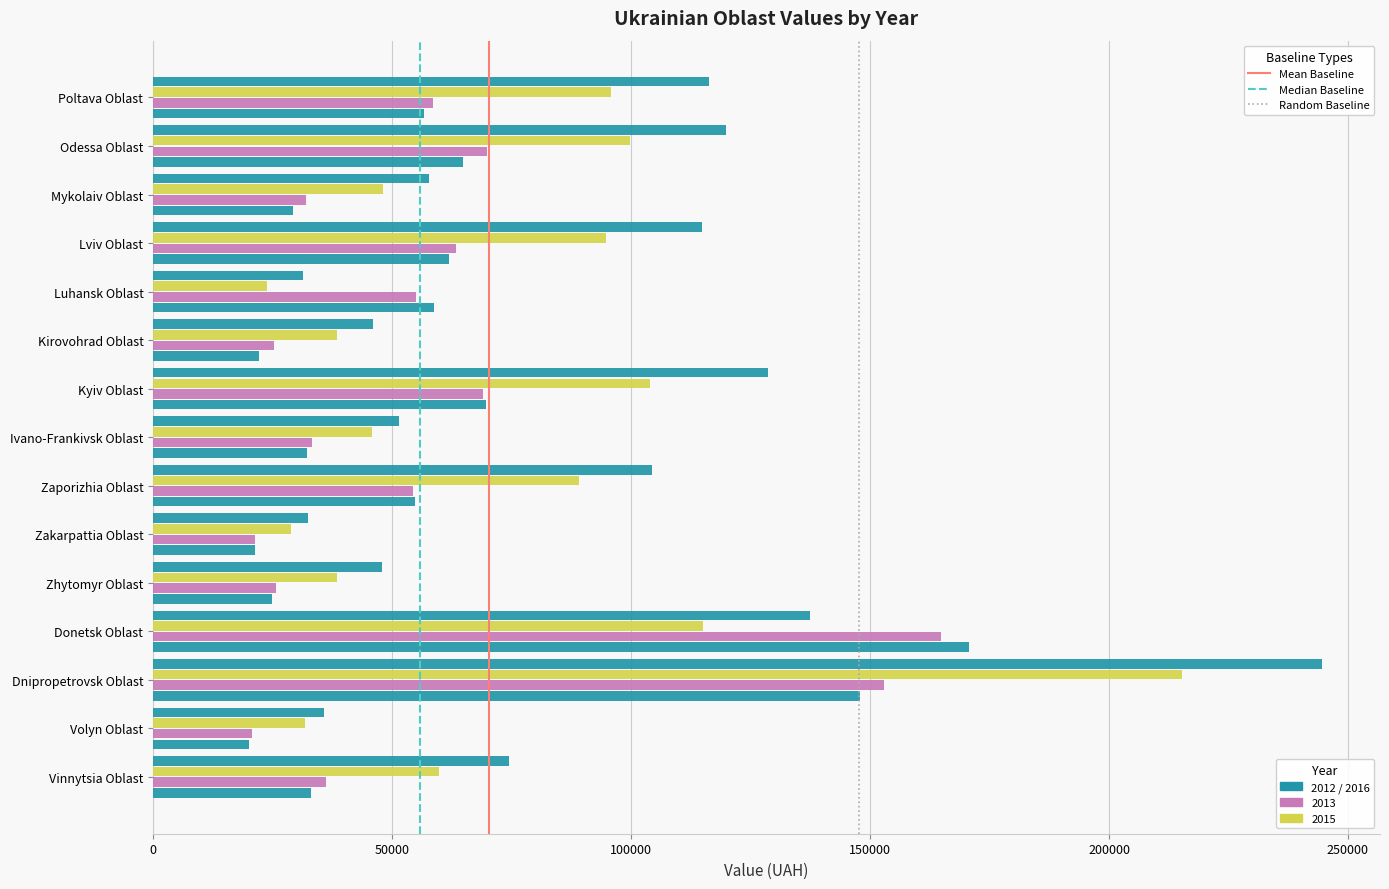

How many series are shown in this chart?

4